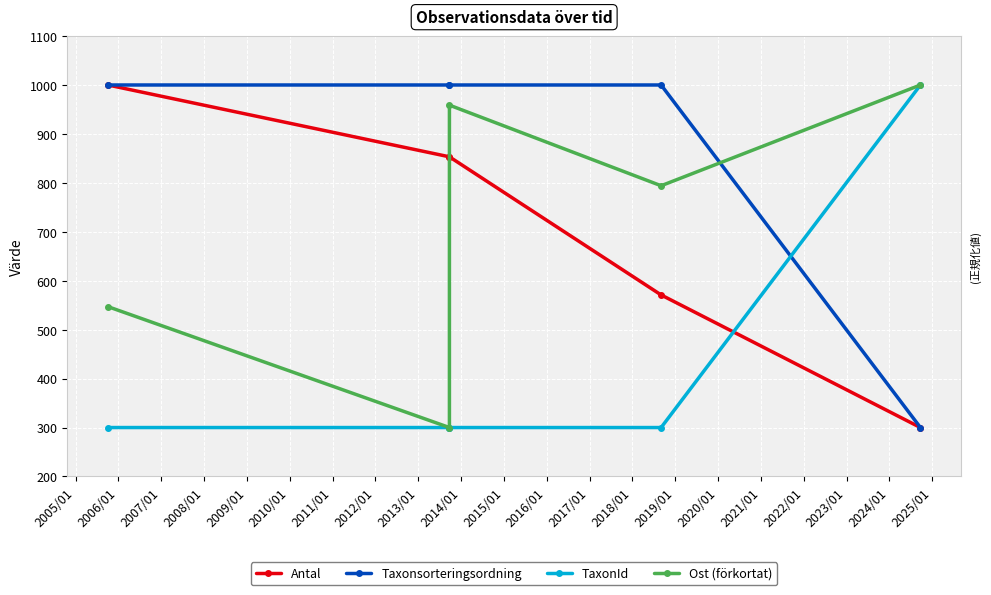

Which category has the lowest value across all series?

2008/01